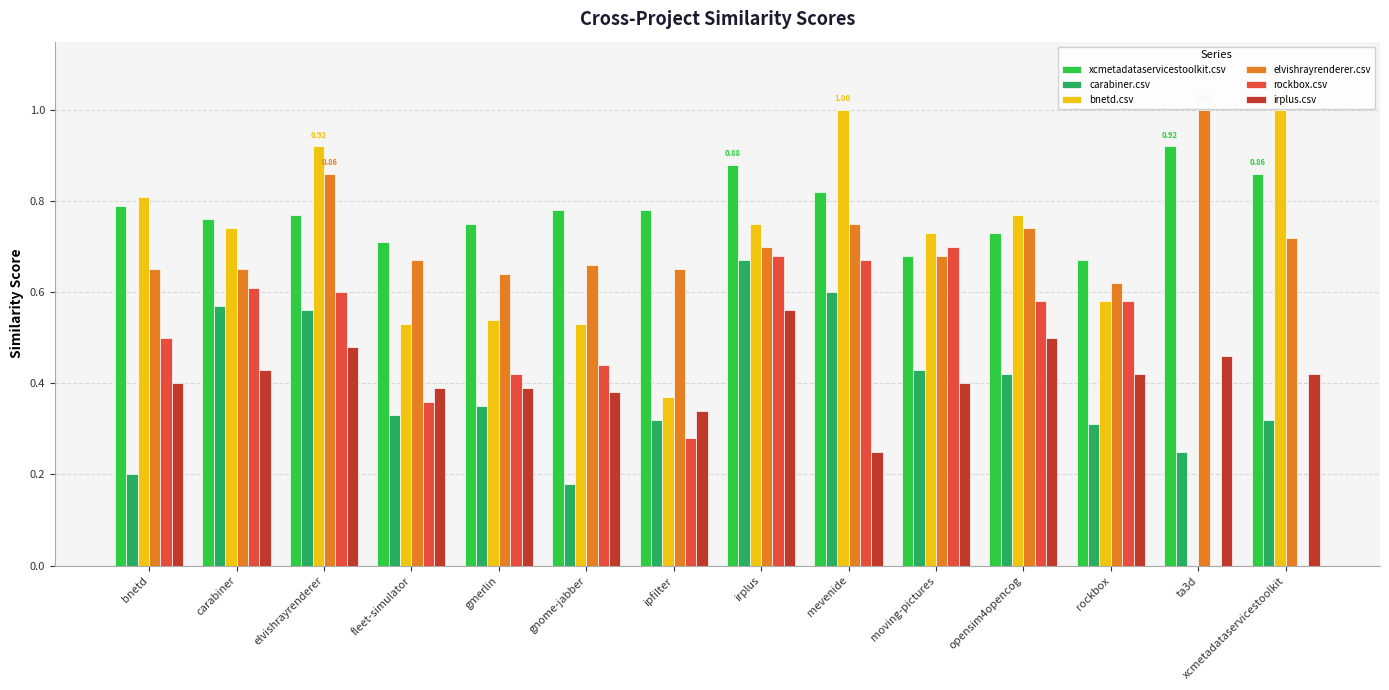

Which series has the largest total across all categories?

xcmetadataservicestoolkit.csv